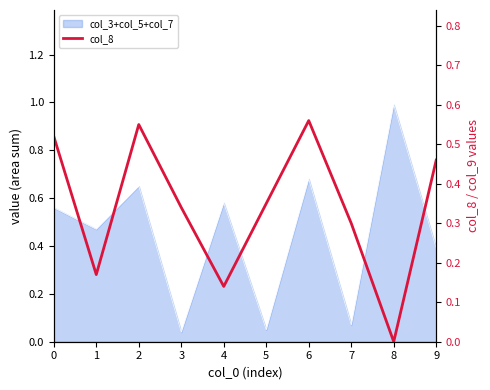

At which category does the data reach its first local valley?

1